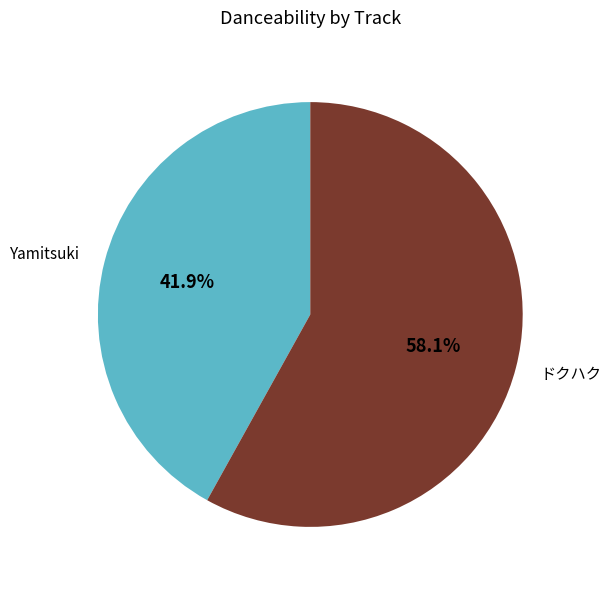

Count the number of slices in the pie.

2